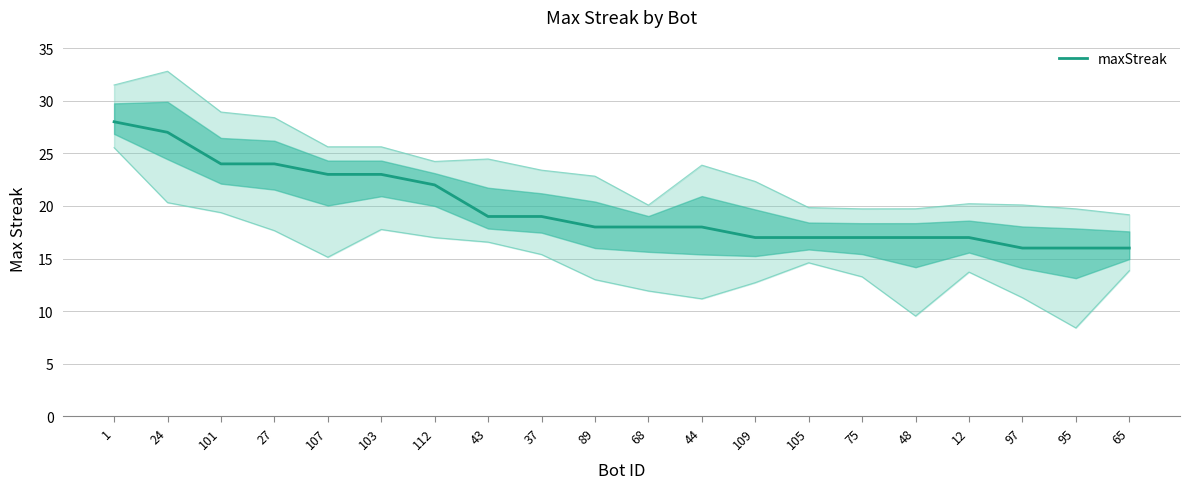

What is the smallest value displayed?

16